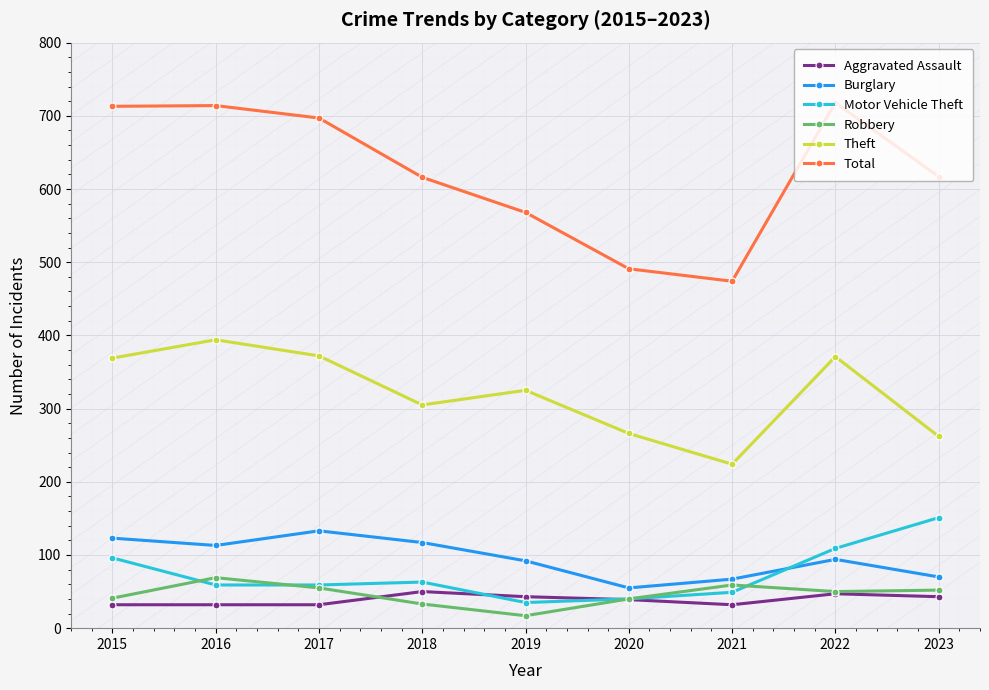

Count the number of data series in this chart.

6